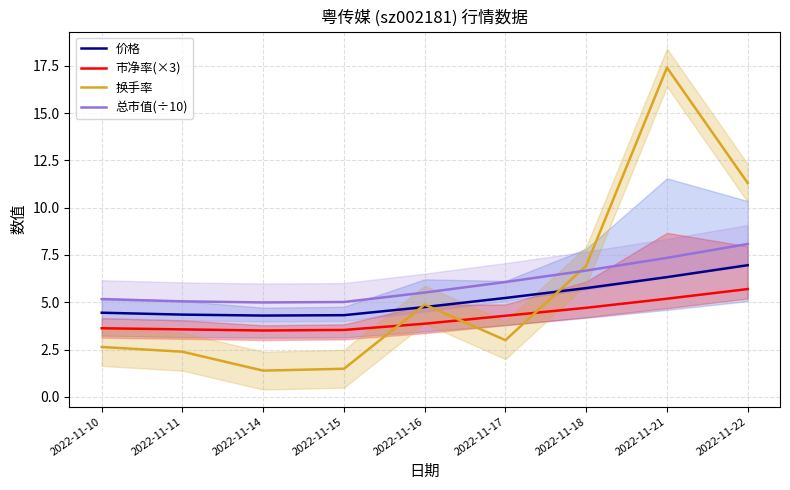

True or false: 总市值(÷10) has more than 1 points higher than both neighbors.

False